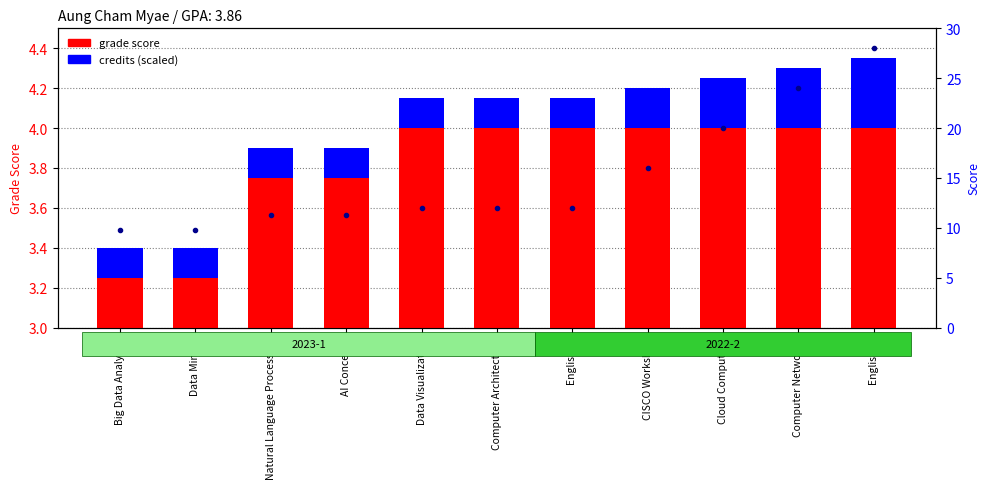

What is the sum of the grade score values at Data Visualization and Computer Networks?

8.0